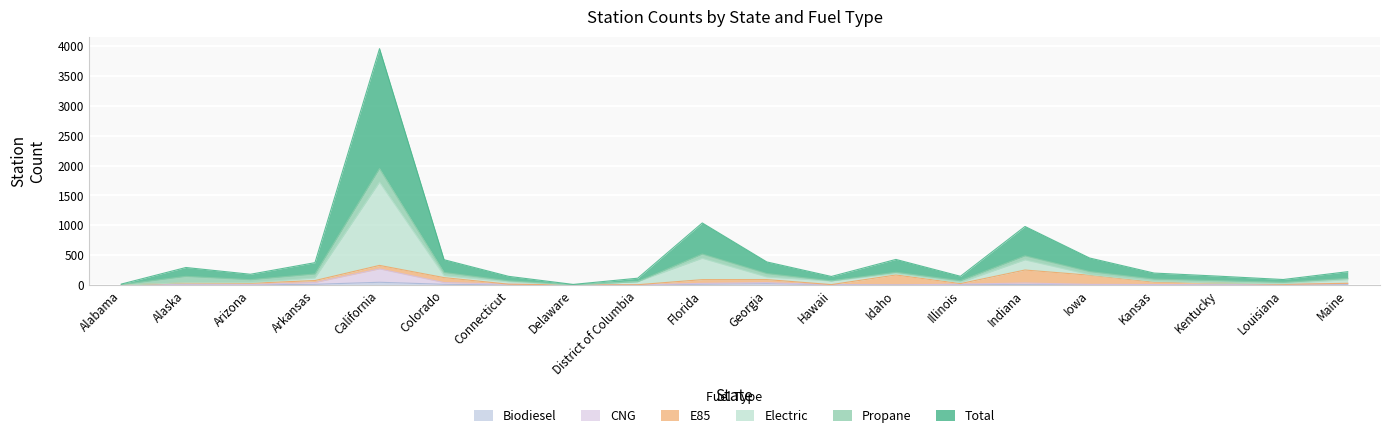

Which series has the largest total across all categories?

Total